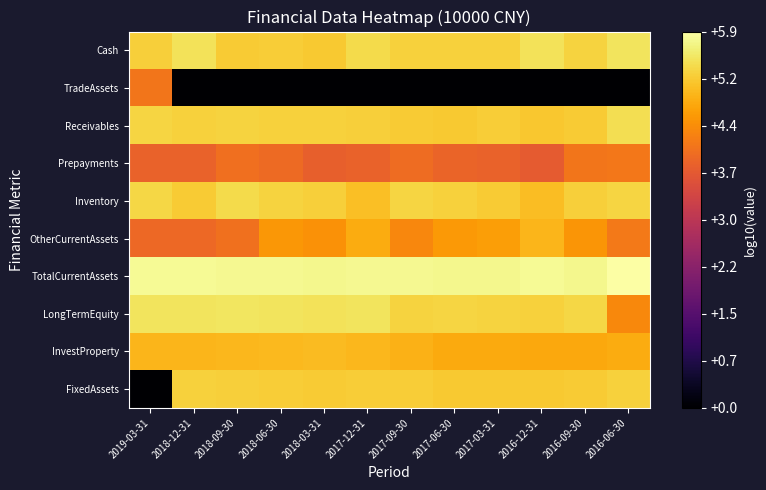

Which label corresponds to the largest value in the chart?

2016-06-30